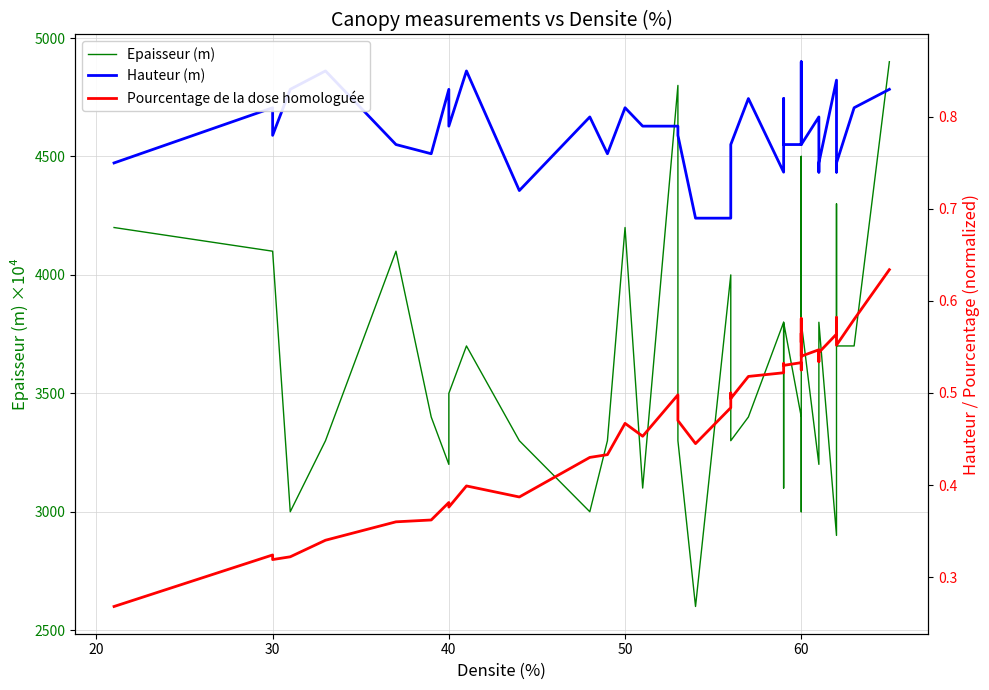

How many lines are shown in the chart?

3